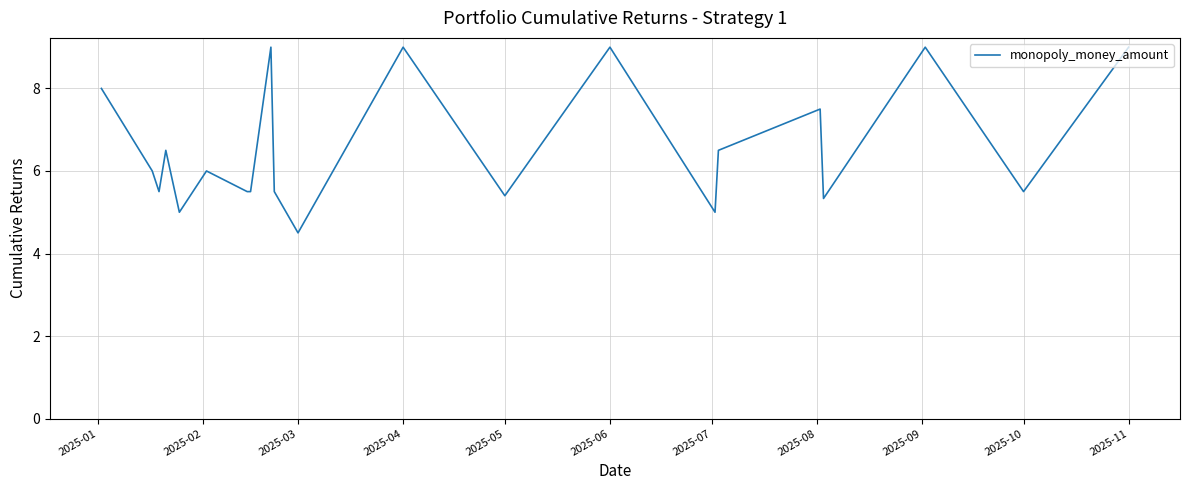

What is the minimum value shown in the chart?

4.5